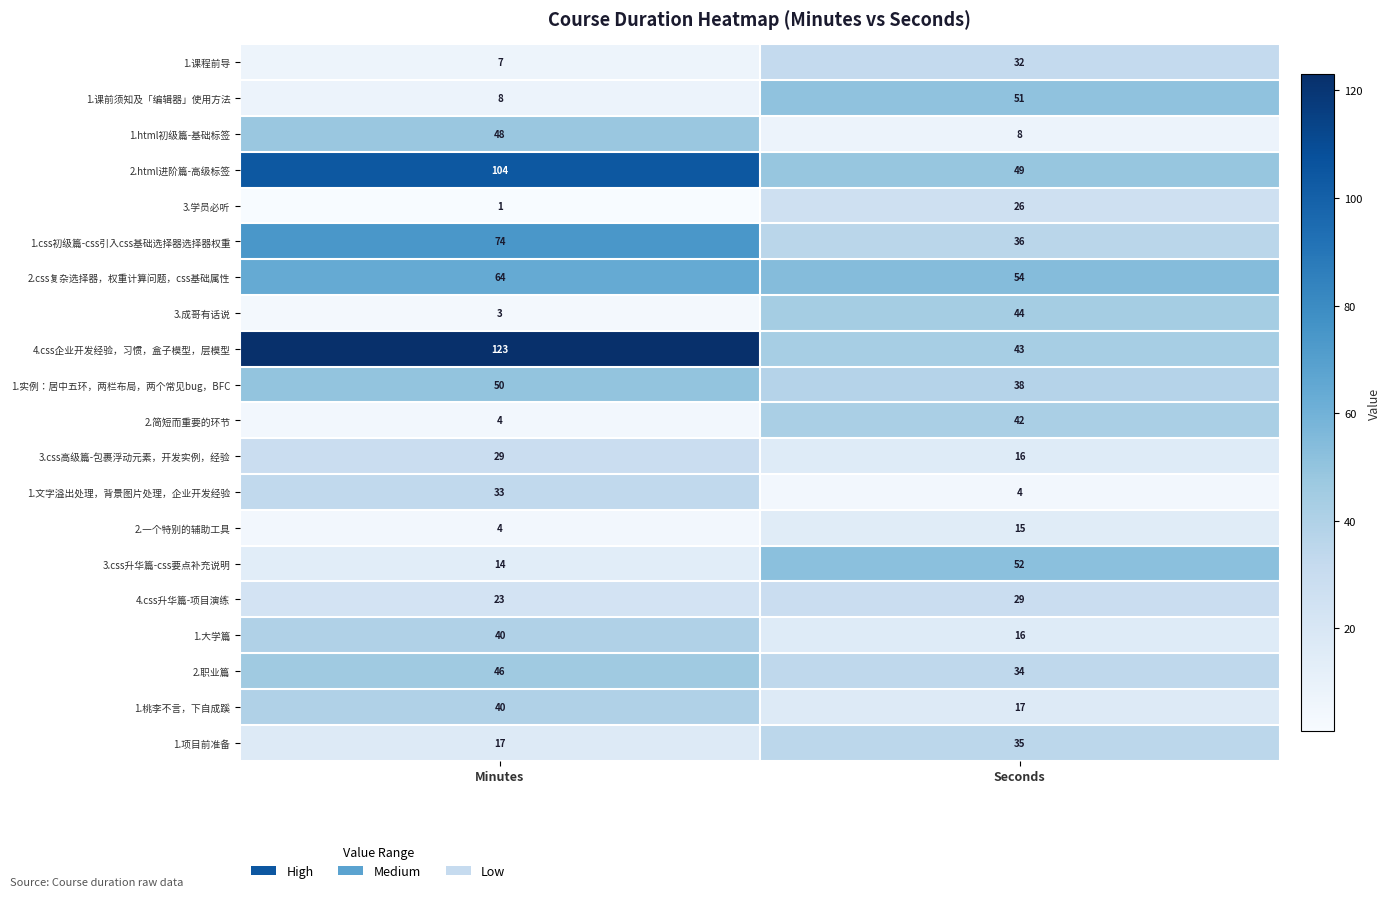

The value of 1.html初级篇-基础标签 at Seconds is 12. True or false?

False